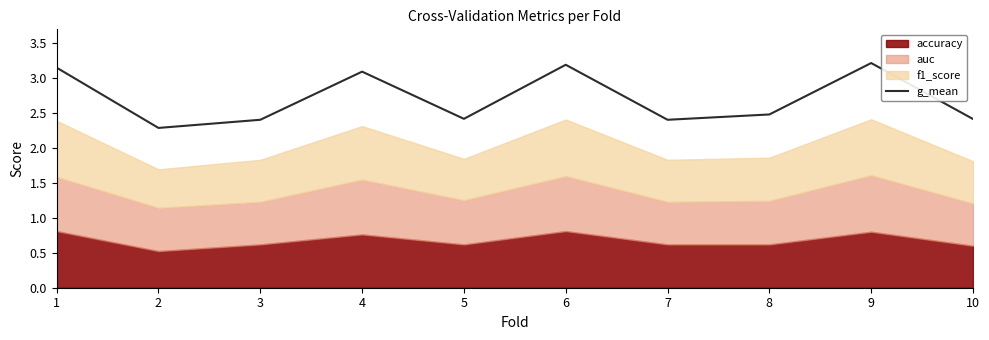

The g_mean series shows 2.4 at 10. True or false?

True